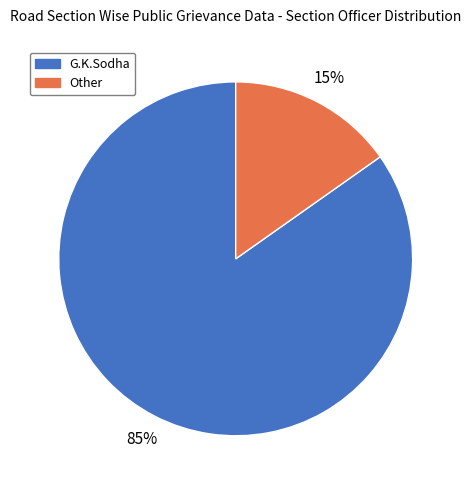

Which slice is the largest?

G.K.Sodha